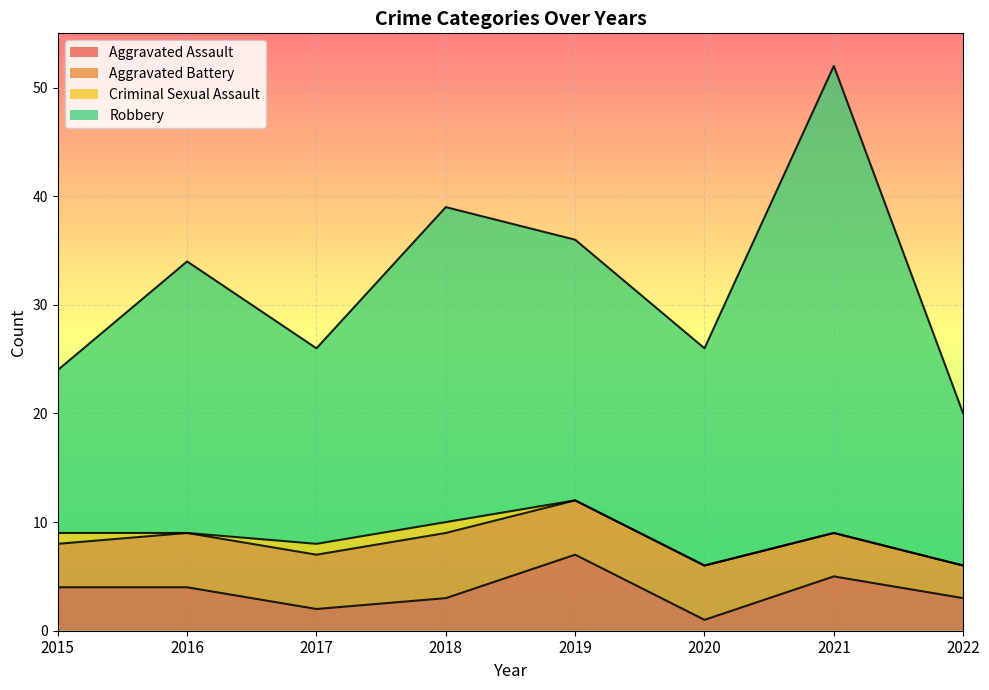

True or false: Robbery and Aggravated Assault cross at least once.

False